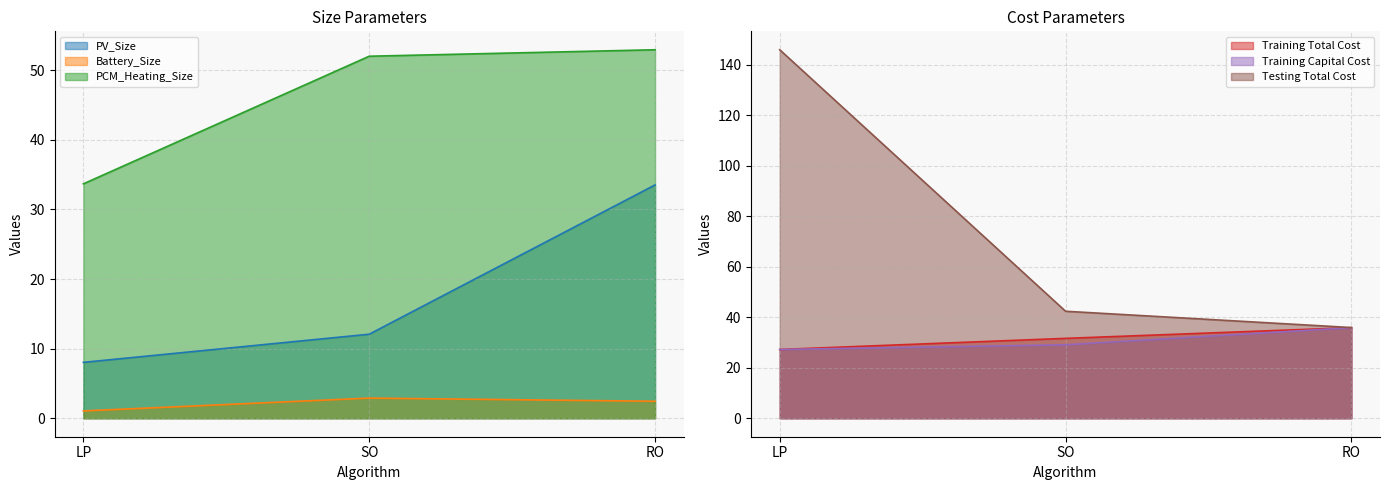

How many distinct data groups are displayed?

6